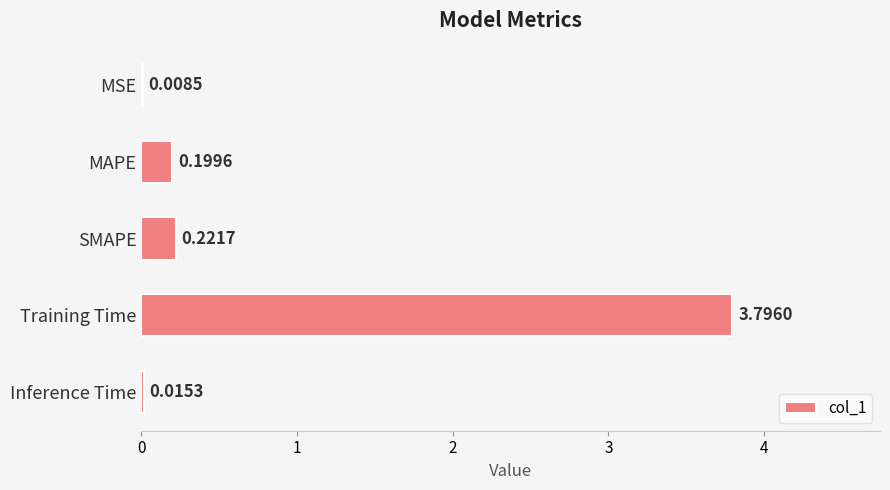

Which has a higher value, MAPE or MSE?

MAPE